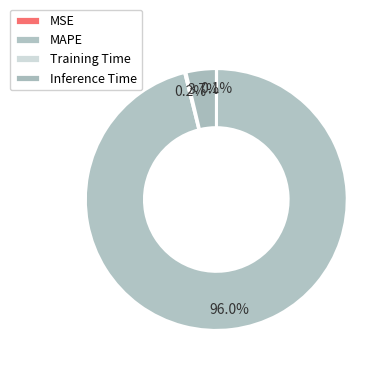

Rank the categories by value from highest to lowest.

MAPE, Inference Time, Training Time, MSE